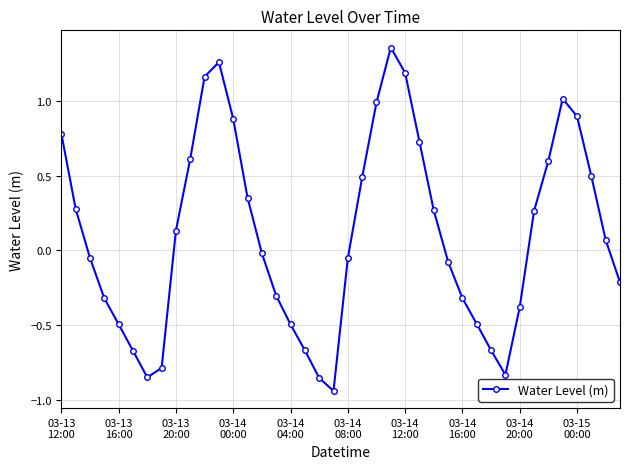

What is the difference between the maximum and minimum values?

2.3